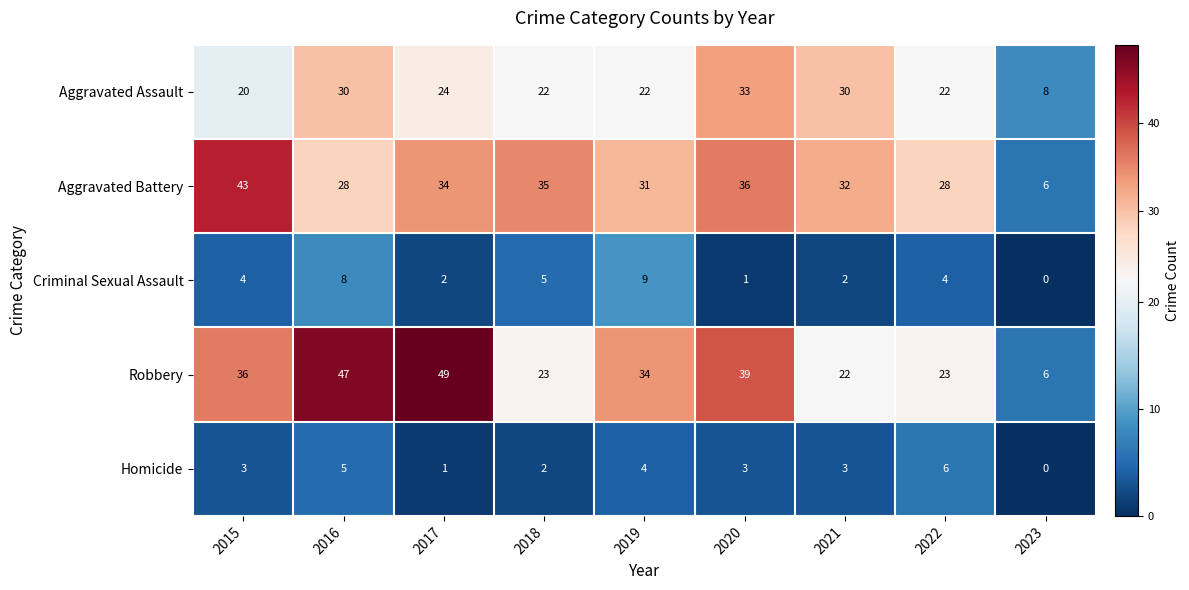

What is the average value of the Criminal Sexual Assault series?

4